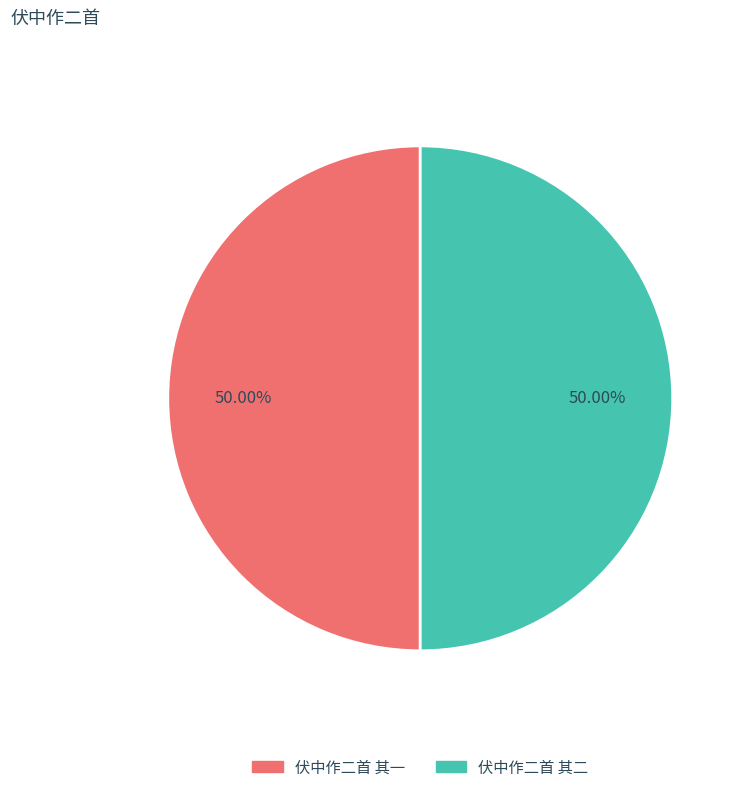

Count the number of slices in the pie.

2